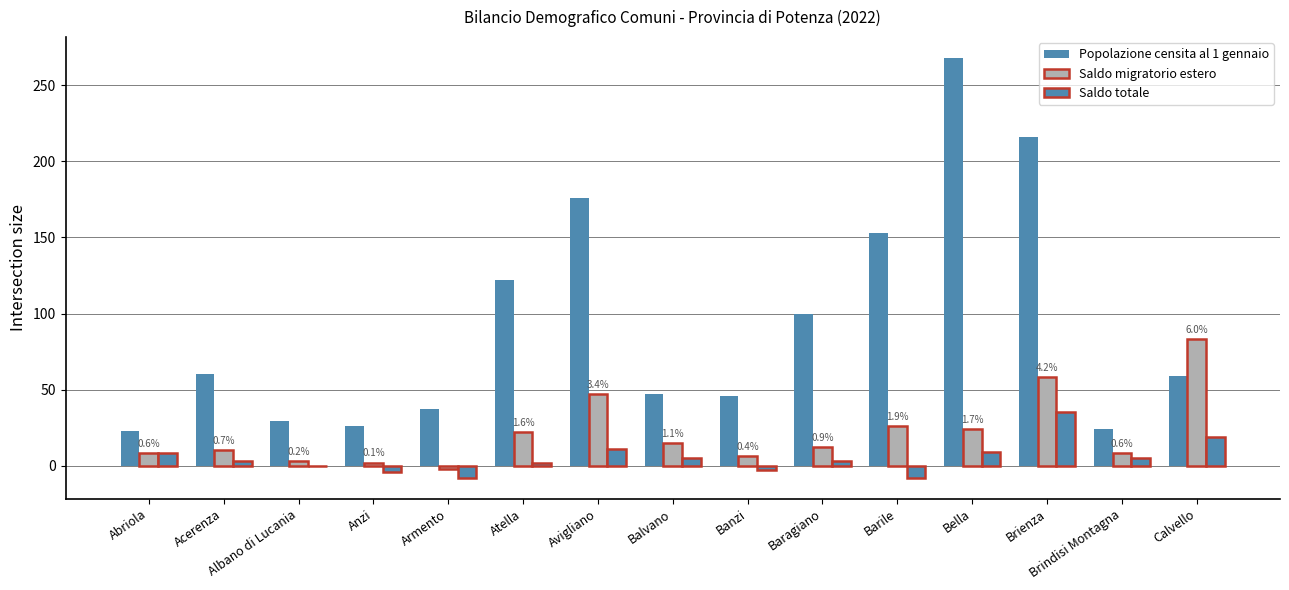

How many series are shown in this chart?

3